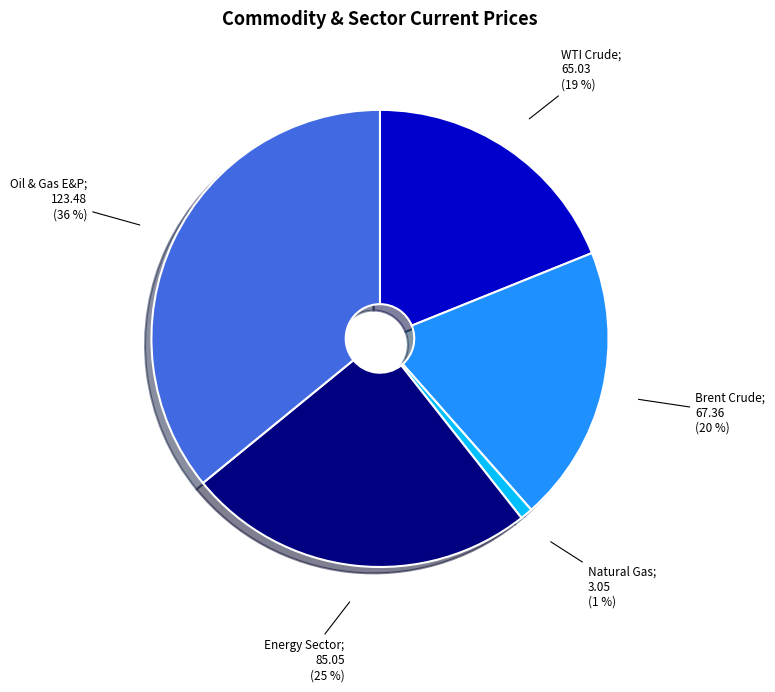

Is there a majority slice in this chart?

No